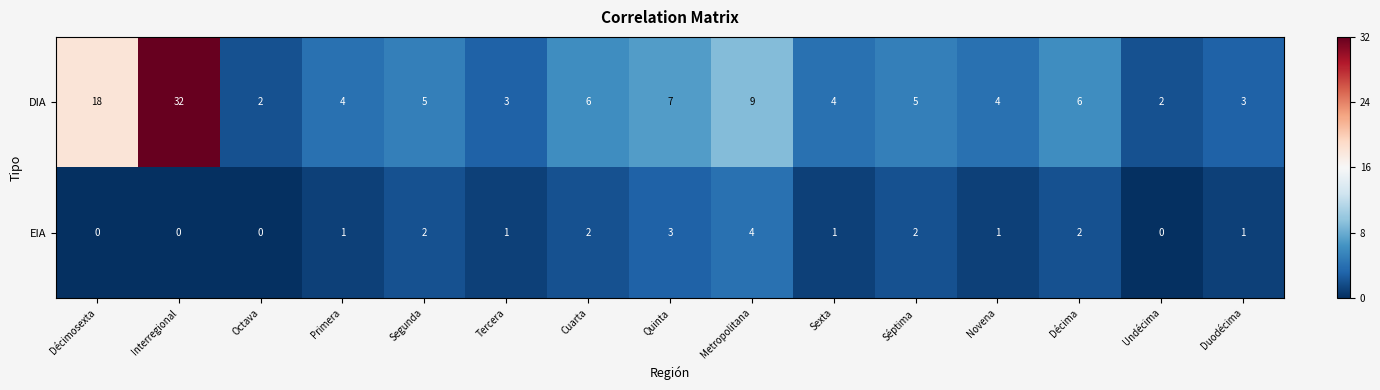

At which label does DIA first exceed 5?

Décimosexta